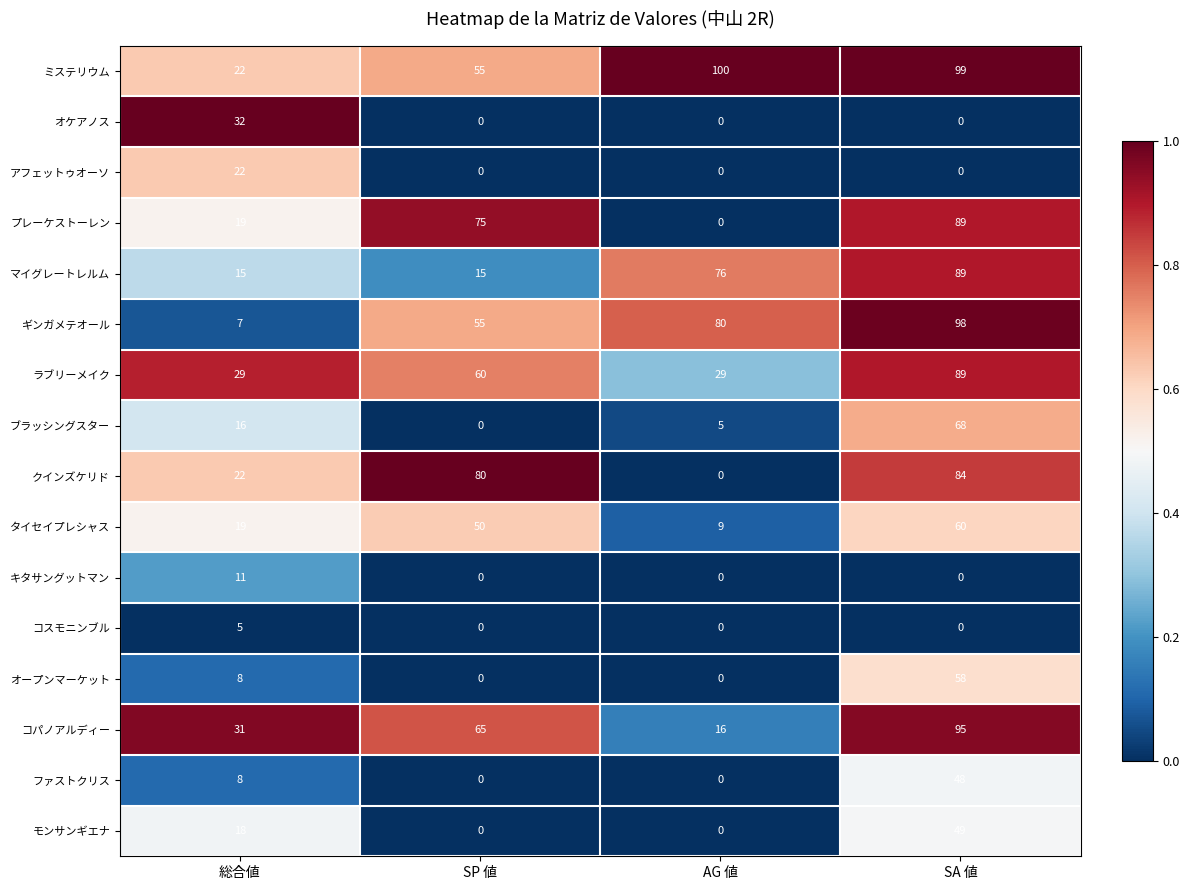

What is the spread (max minus min) of values at SP 値?

80